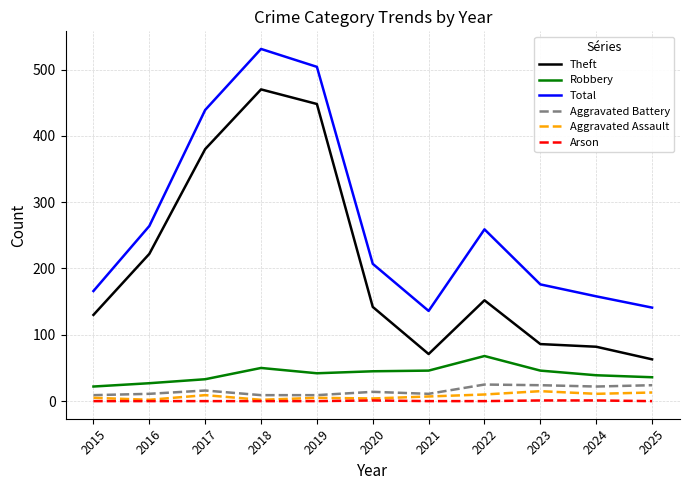

At which category is the sum across all series the highest?

2018